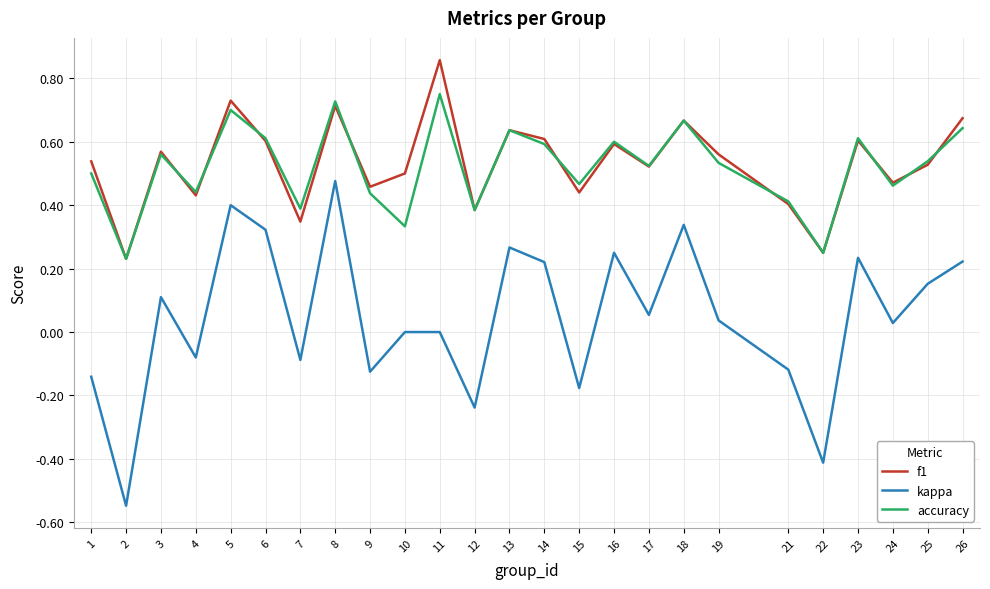

What is the difference between the maximum and minimum values in the kappa series?

1.0